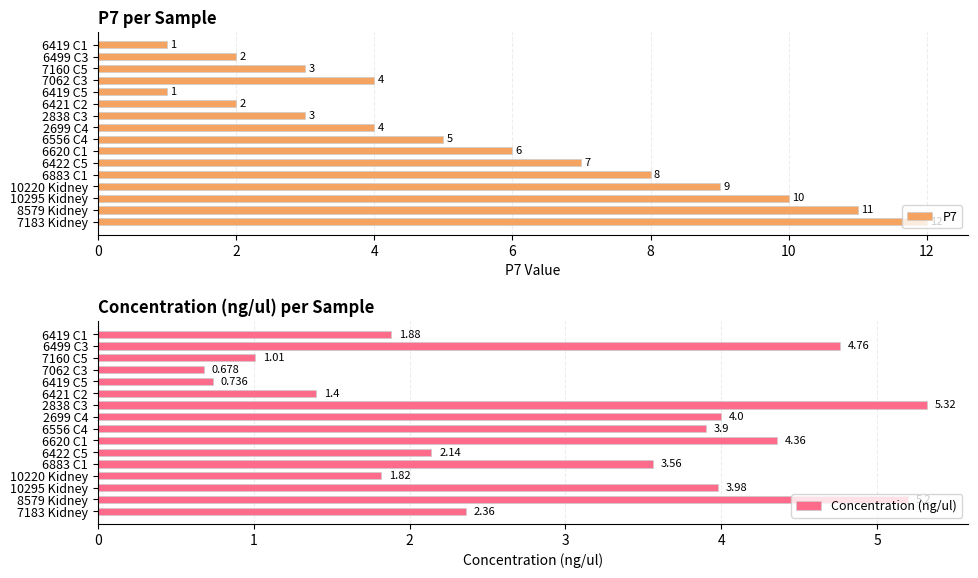

What is the value of the P7 bar at the 12th from the left?

8.0